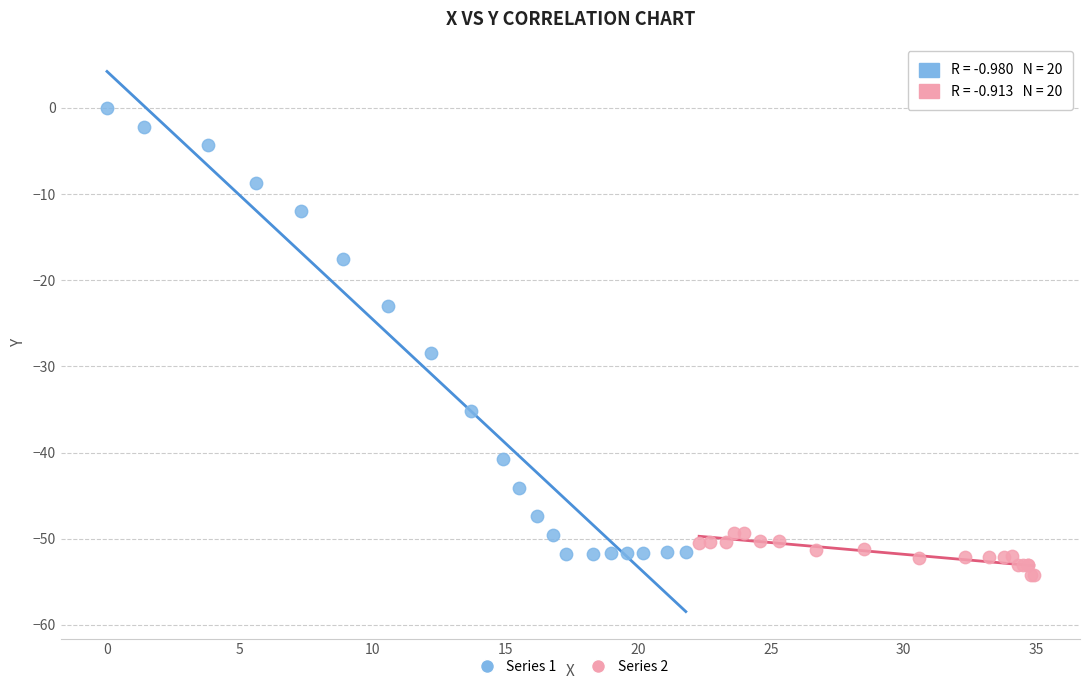

Which series contains the highest Y value?

Series 1